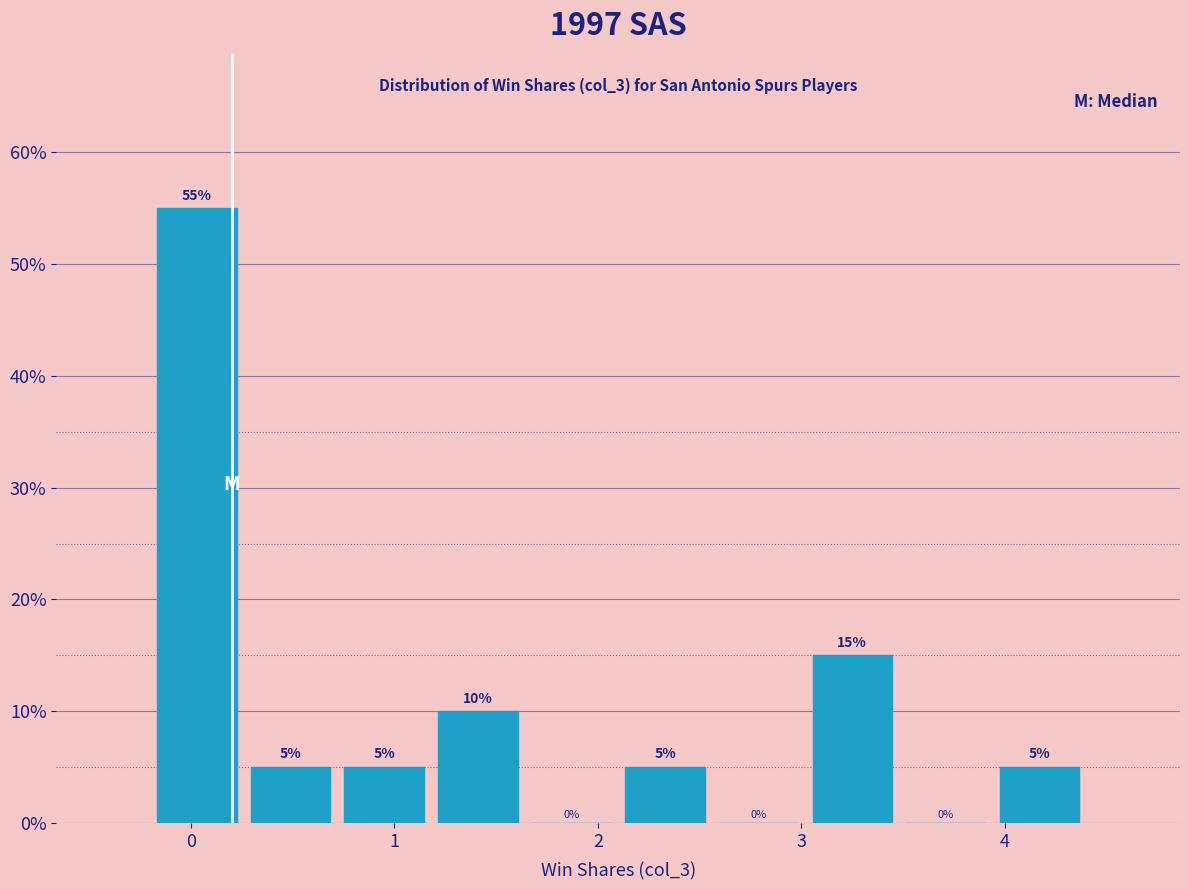

How tall is the bar that spans 1.18 to 1.64 on the x-axis? The bar edges are not printed on the chart, so give them approximately, as read against the axis.

10